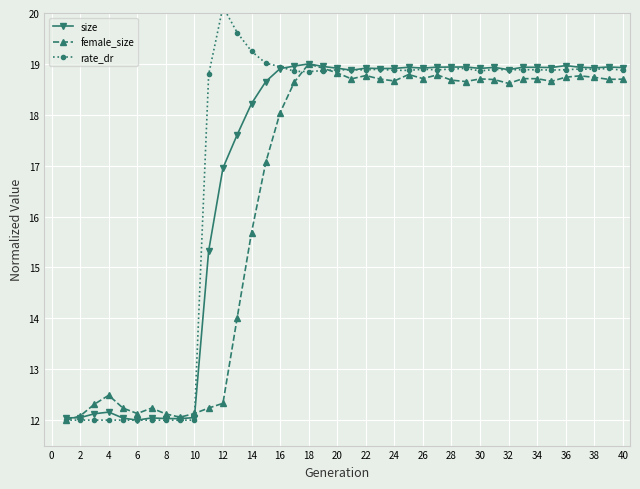

Which category has the highest value in the female_size series?

18